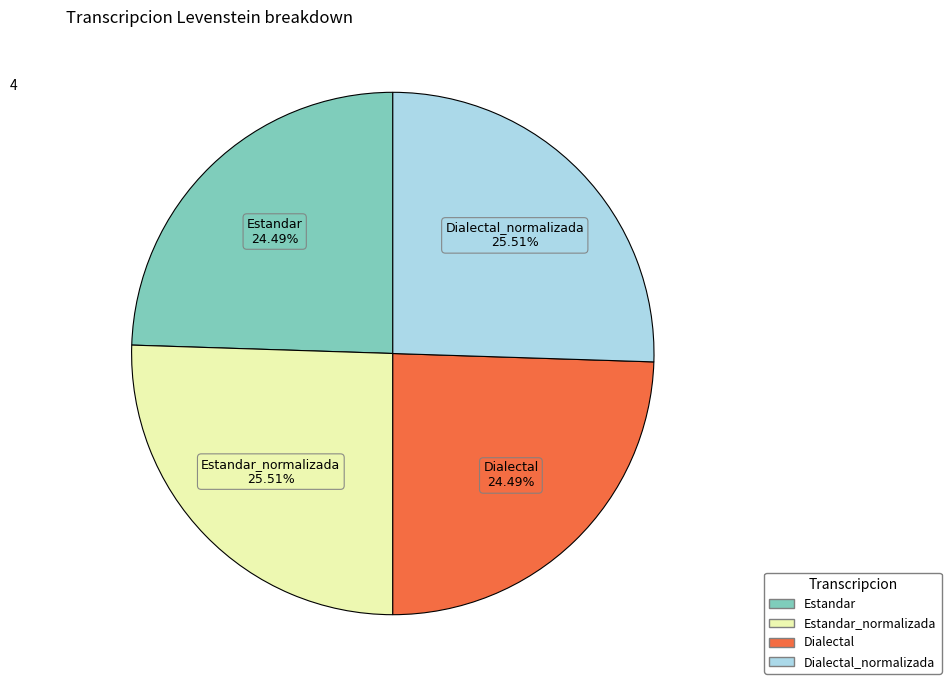

Is there any slice that represents more than half of the pie?

No